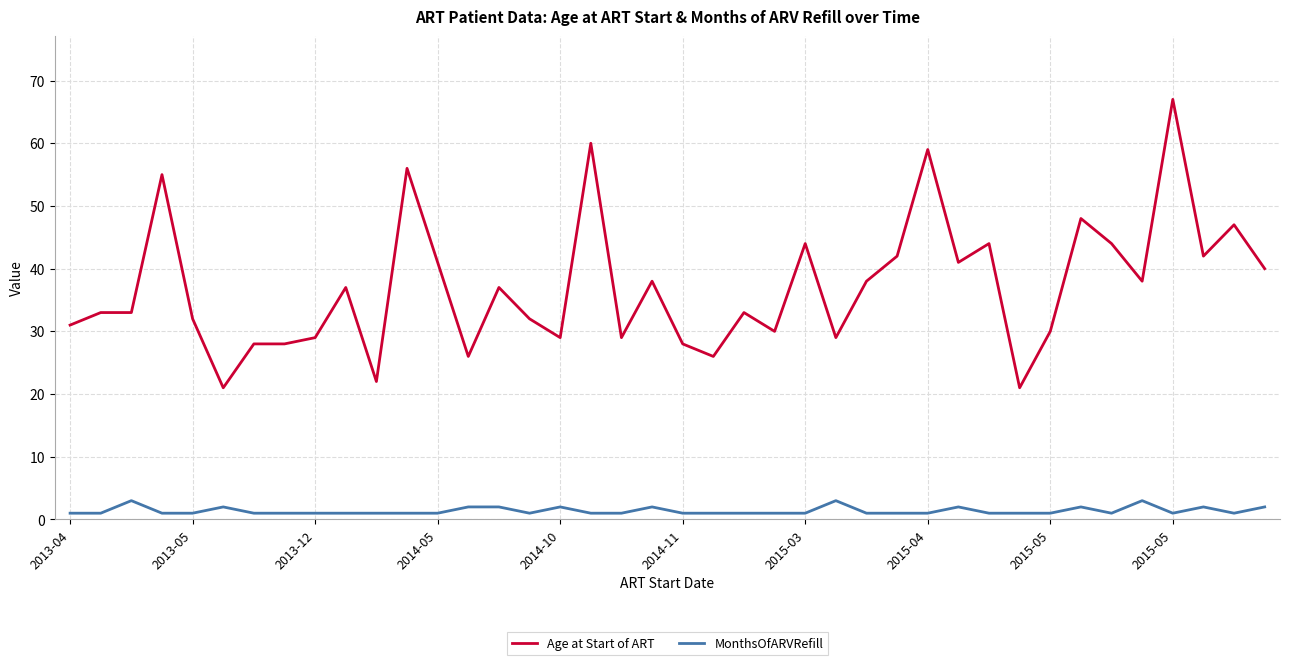

List the series in order of their overall mean, highest first.

Age at Start of ART, MonthsOfARVRefill